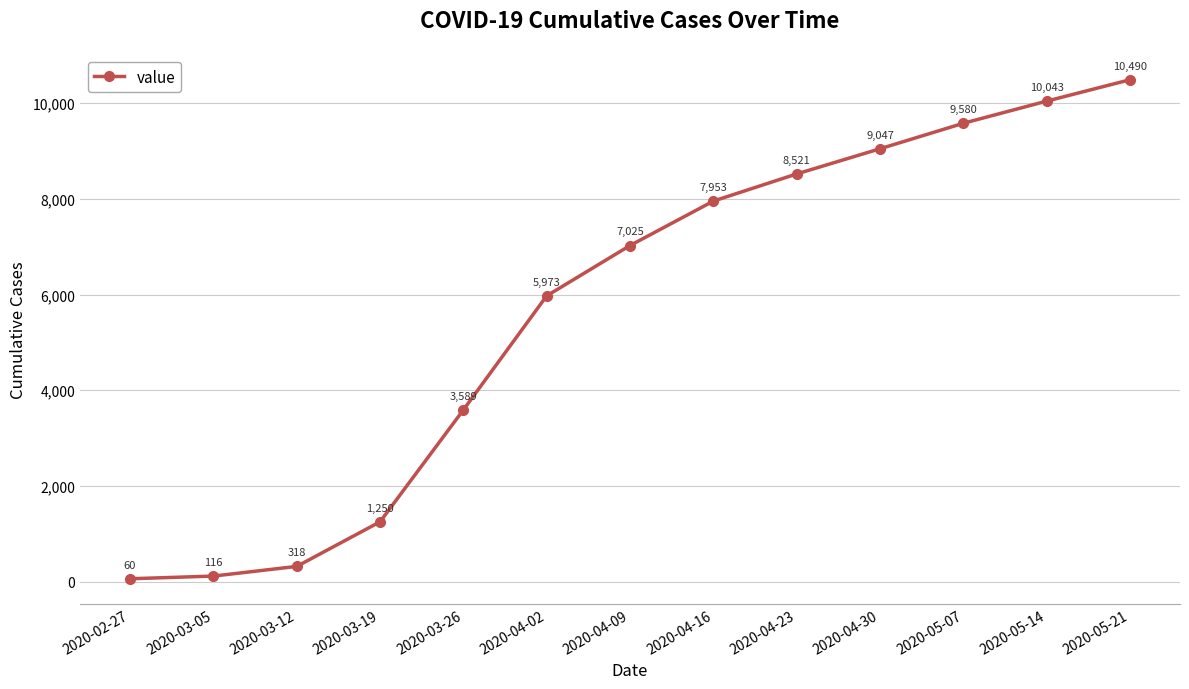

What is the difference between the values at 2020-03-05 and 2020-02-27?

56